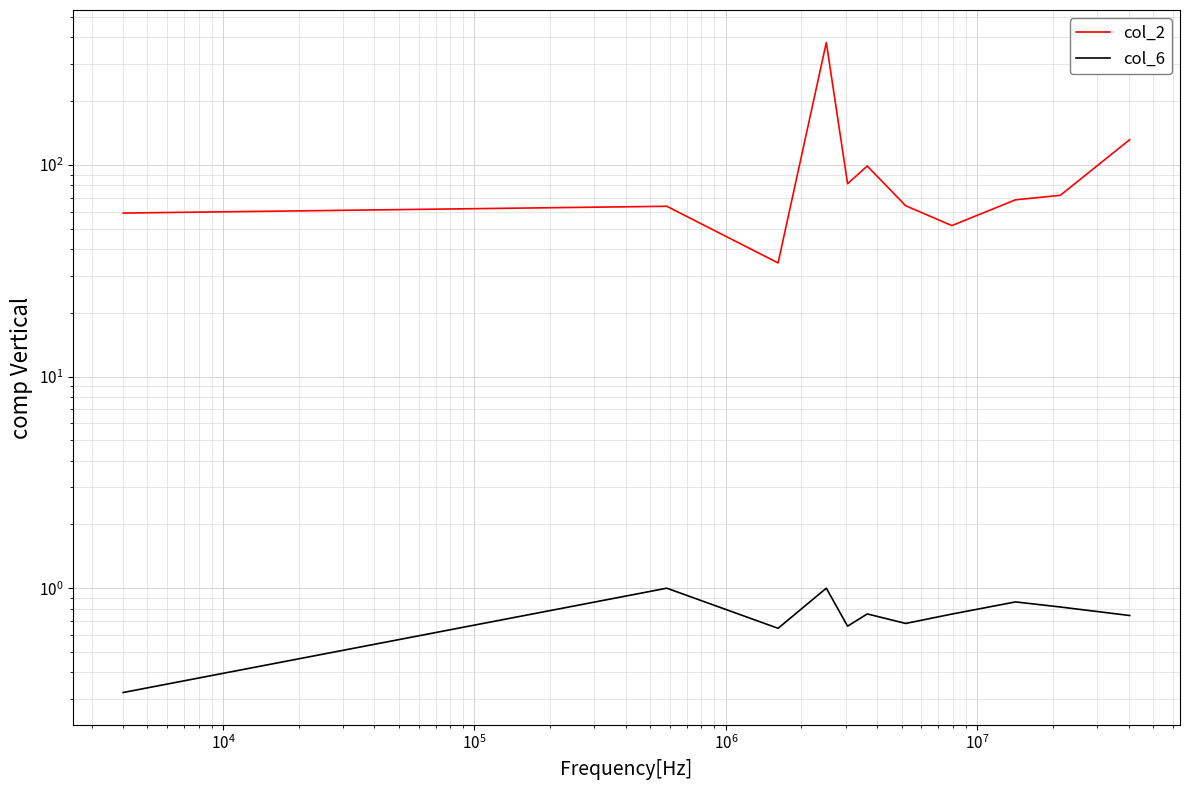

In col_2, how many points are higher than both neighbors (excluding endpoints)?

3